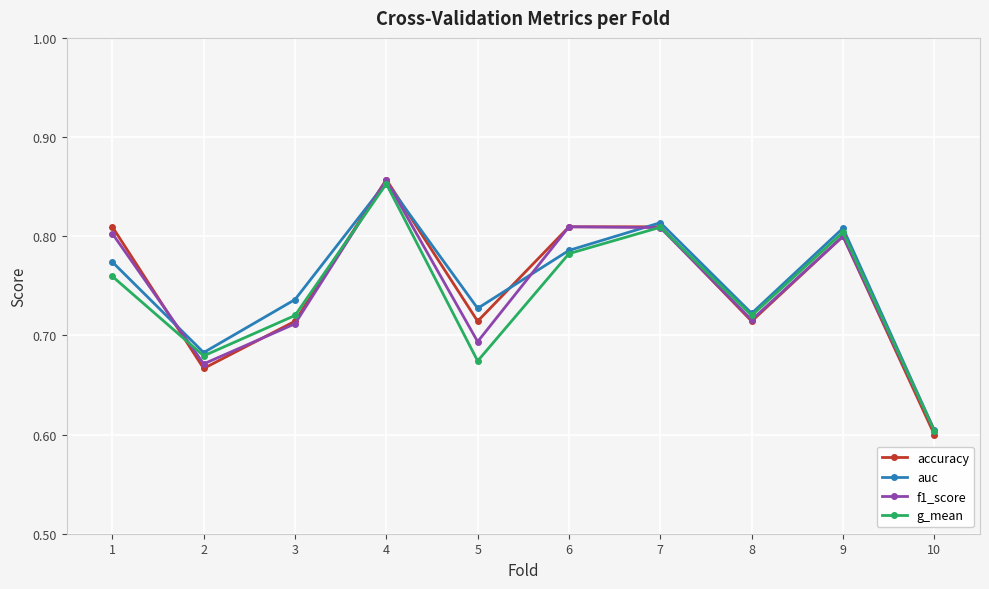

What is the difference between the accuracy values at 3 and 7?

0.1